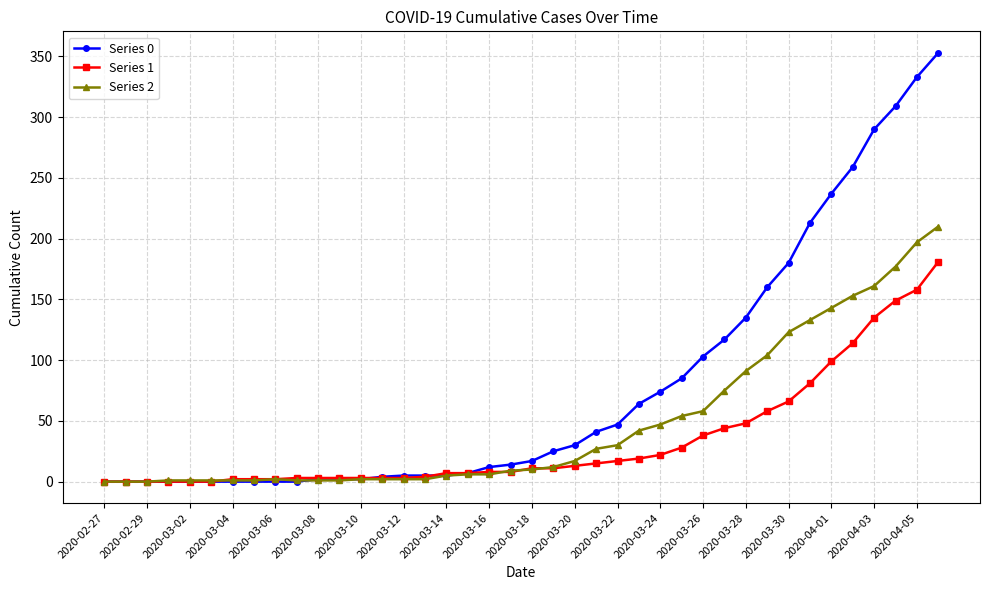

How many lines are shown in the chart?

3